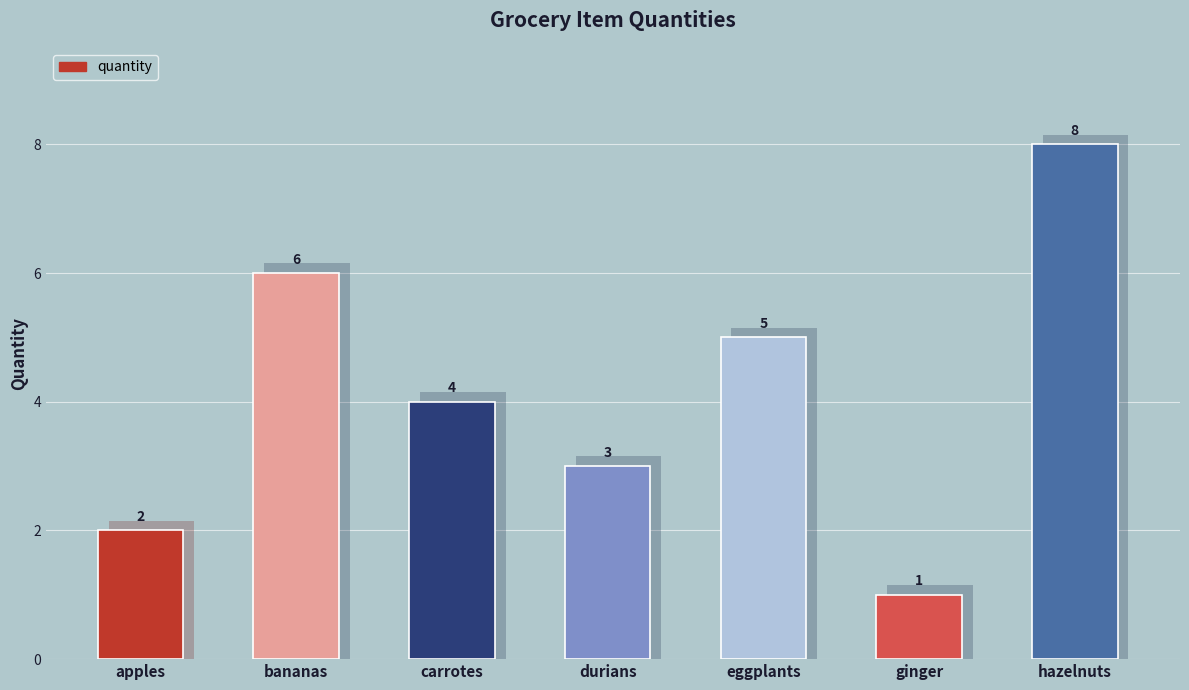

True or false: the data shows 2 at carrotes.

False